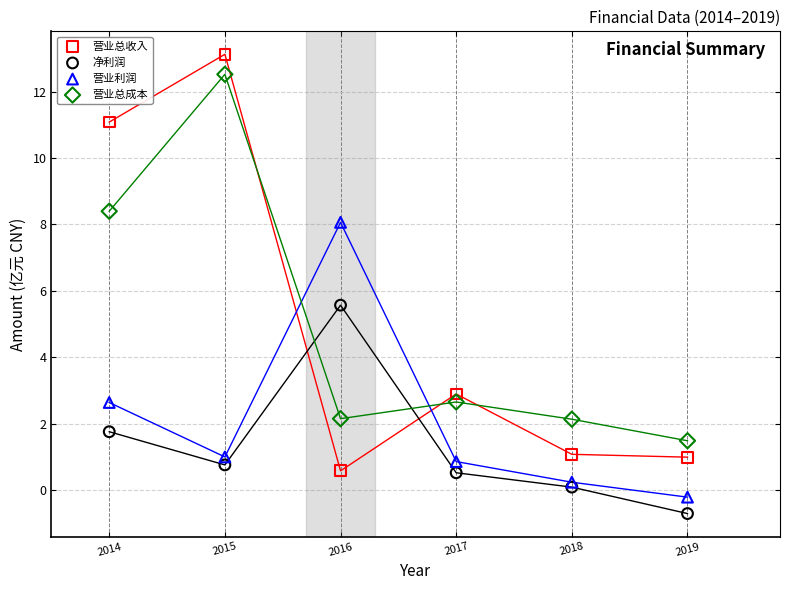

Which series contains the highest Y value?

营业总收入